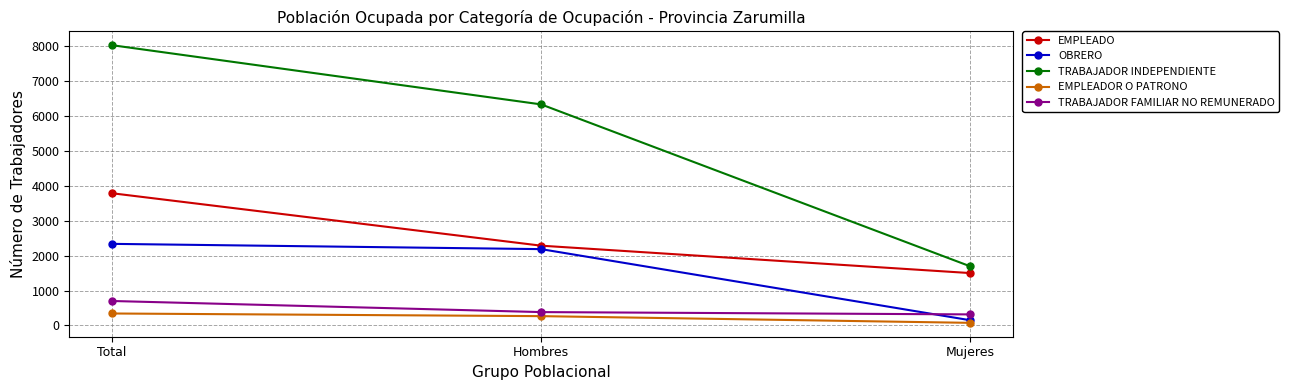

Reading right to left, transcribe all the data shown in this chart.

EMPLEADO: 1502	2287	3789
OBRERO: 151	2188	2339
TRABAJADOR INDEPENDIENTE: 1696	6335	8031
EMPLEADOR O PATRONO: 76	268	344
TRABAJADOR FAMILIAR NO REMUNERADO: 318	384	702